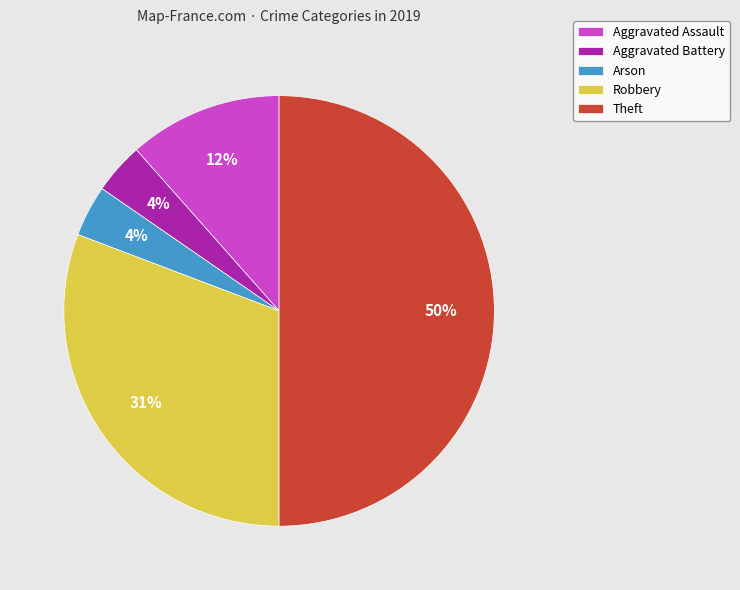

What is the largest slice in the pie chart?

Theft